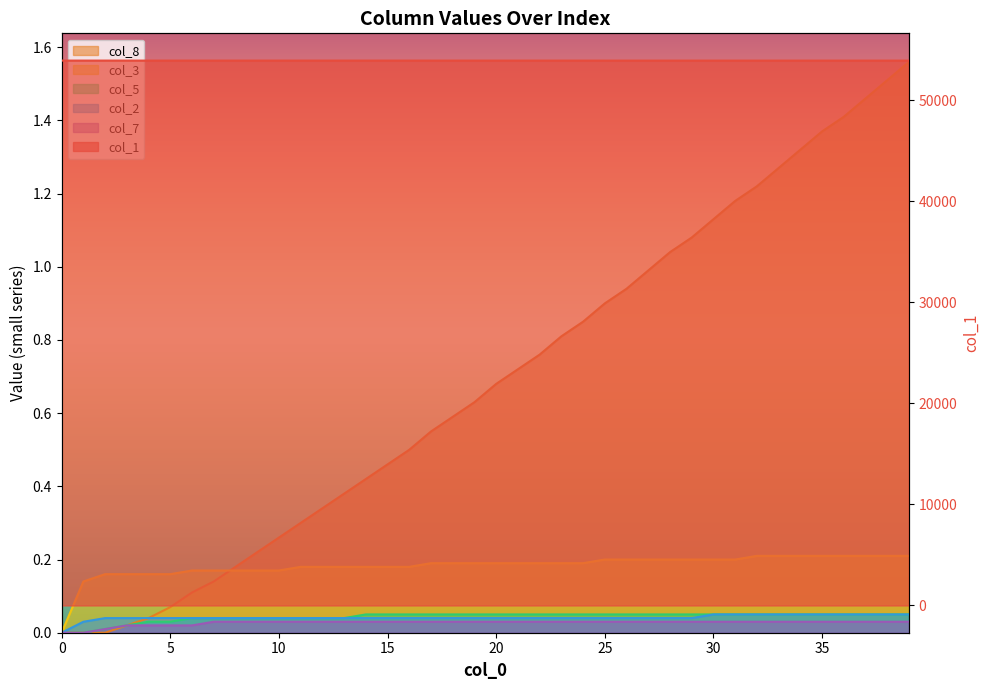

Which has a higher value, 31 or 38?

31